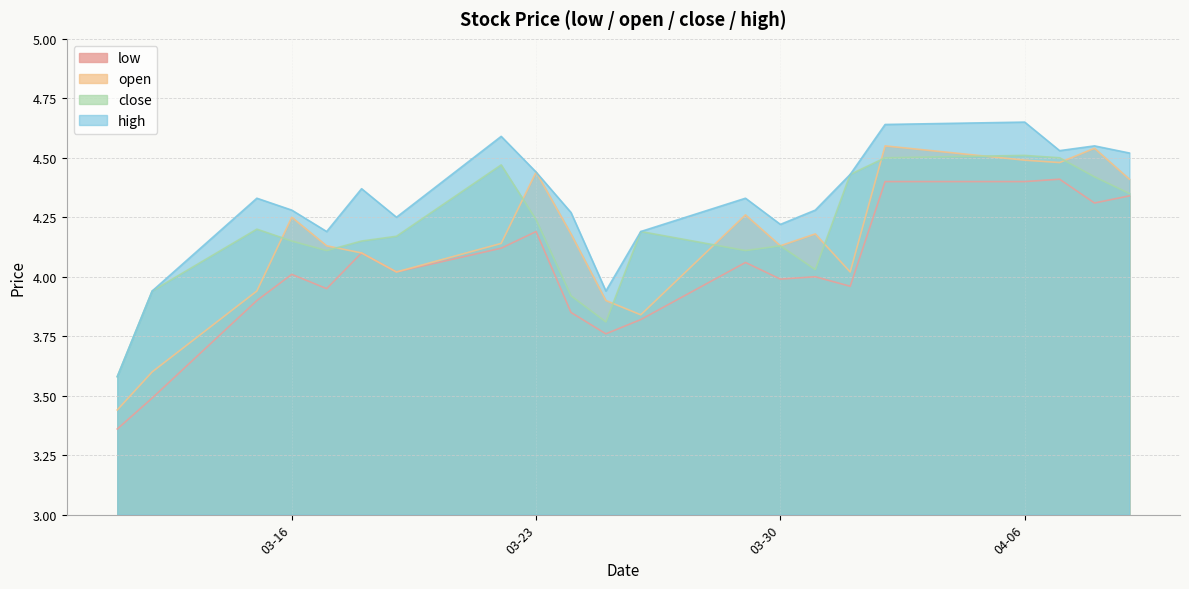

What is the difference between the highest and lowest values at 2021-04-08?

0.2